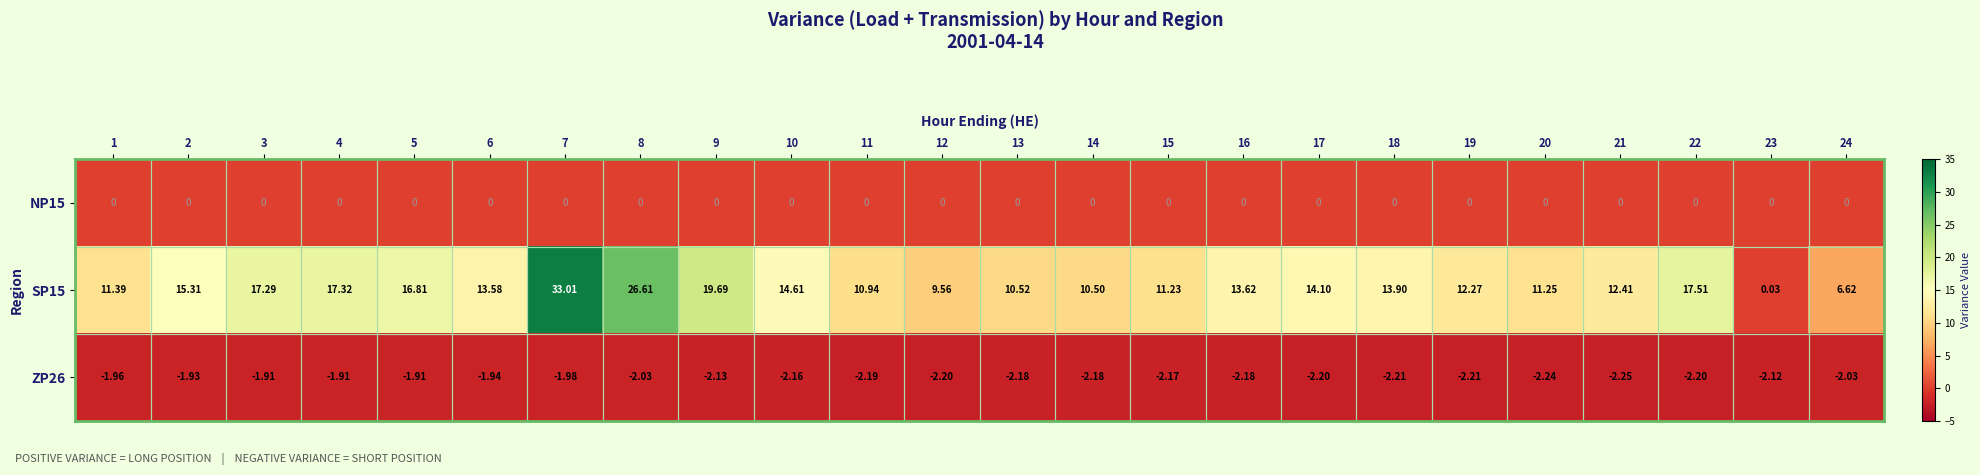

Is the value of NP15 at 22 greater than the value of SP15 at 22?

No